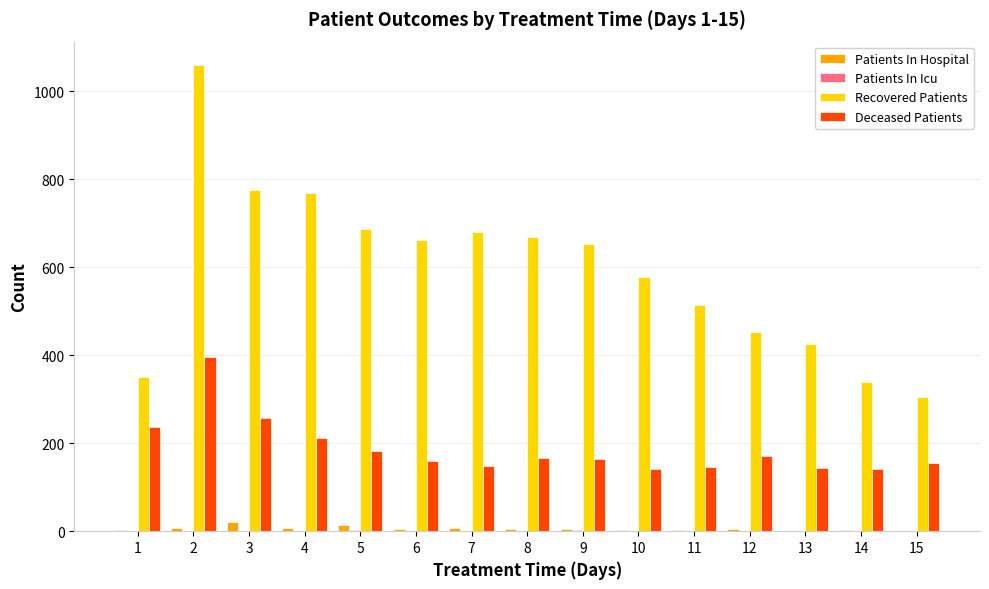

The value of Deceased Patients at 14 is 141. True or false?

True